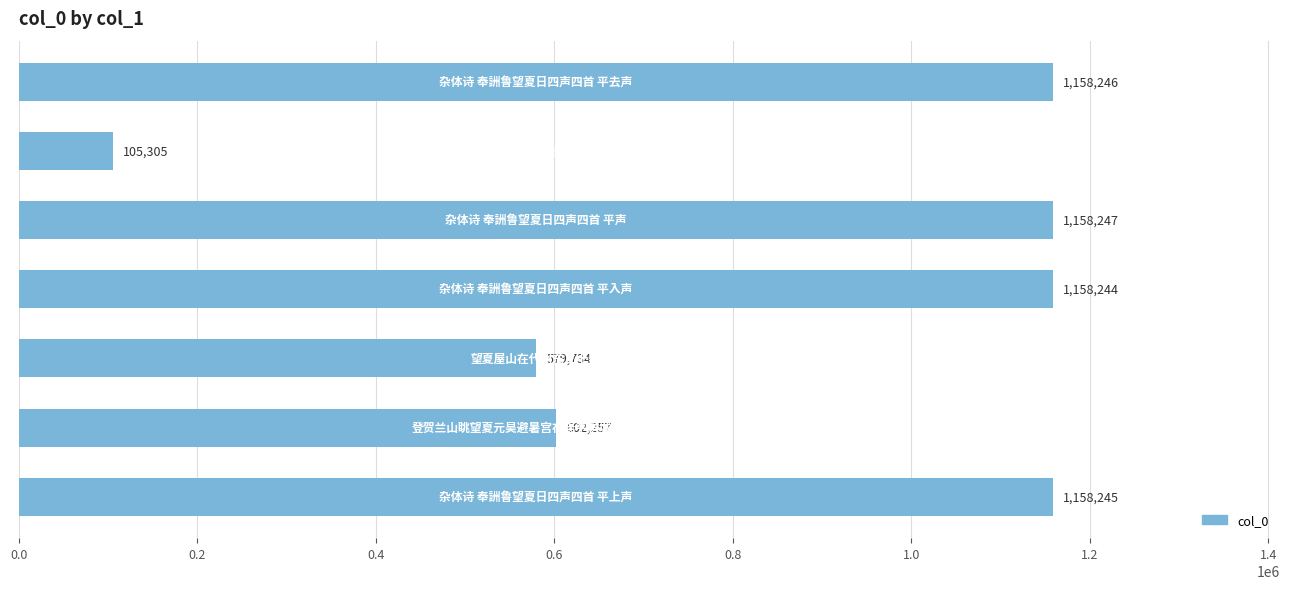

Reading top to bottom, what are all the values shown in this chart?

1158246	105305	1158247	1158244	579734	602257	1158245